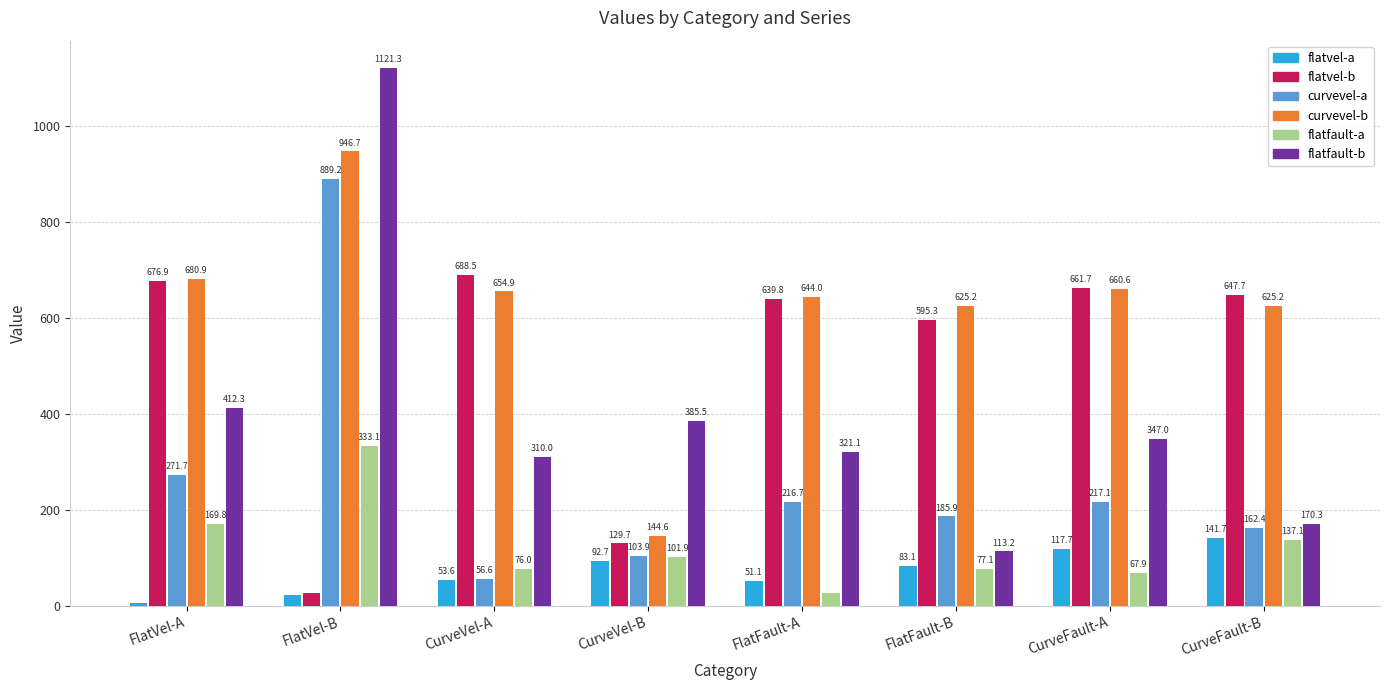

What is the average value of the flatvel-a series?

71.0